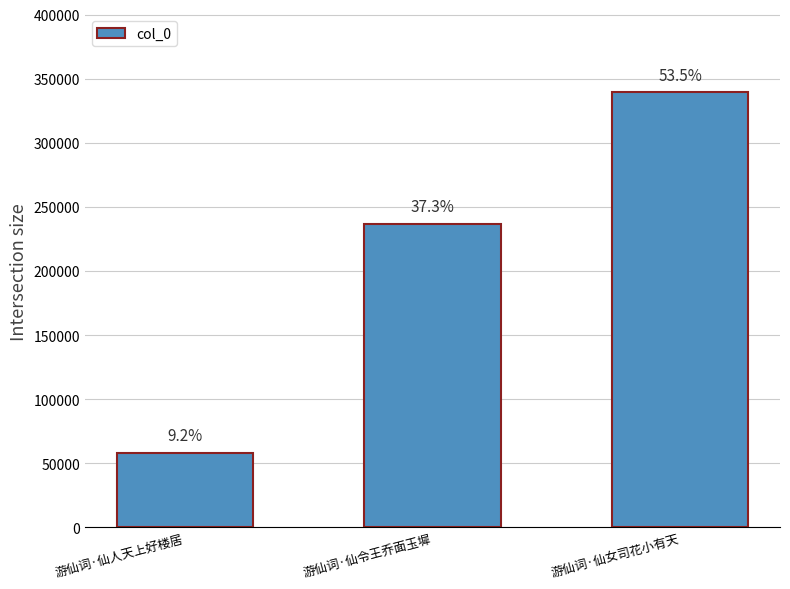

How many bars are there in total?

3